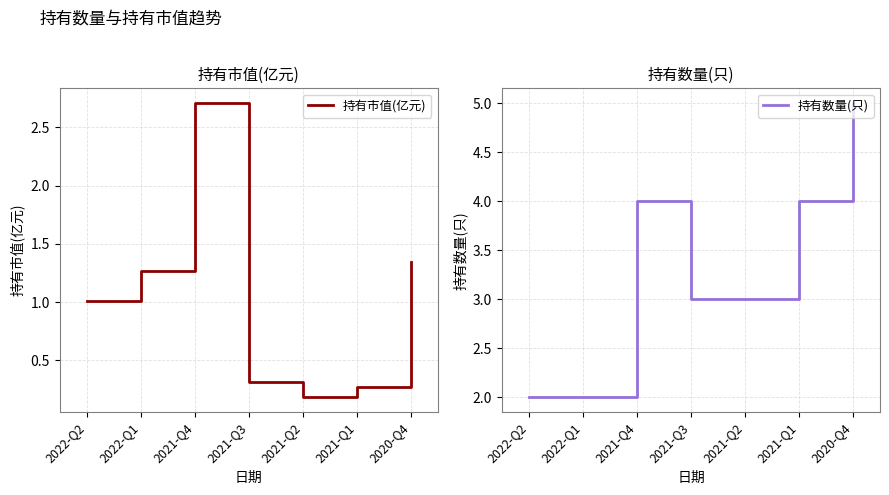

What is the total value across all series at 2022-Q1?

3.3